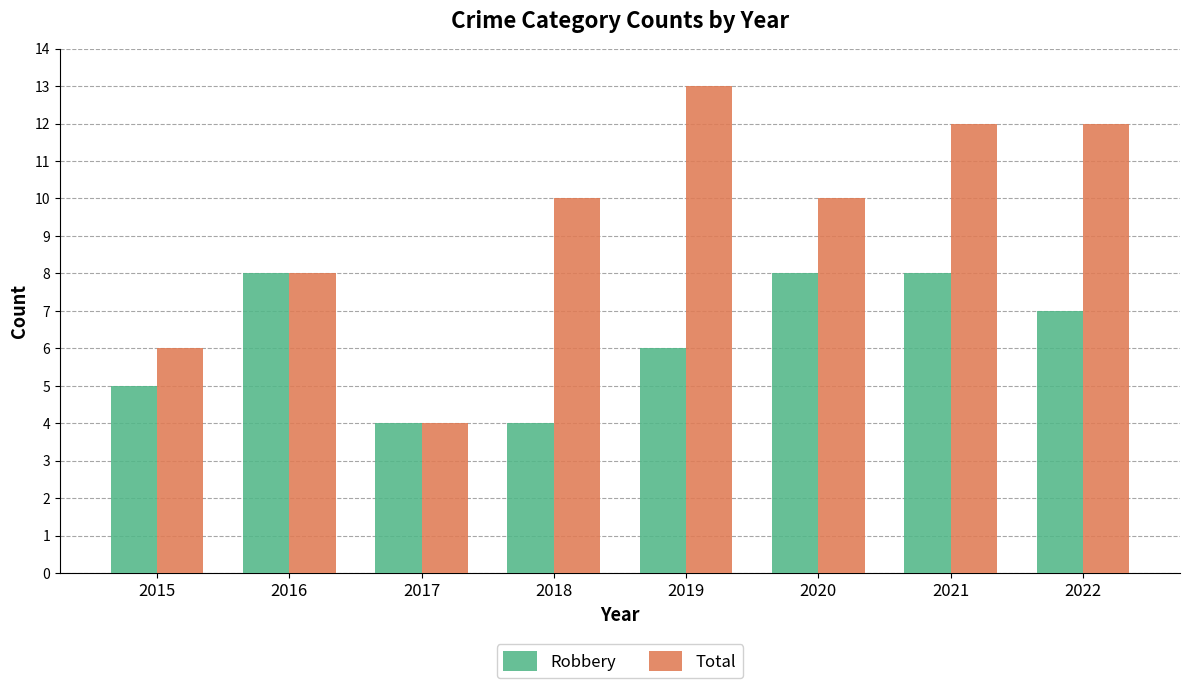

The value of Total at 2017 is 1. True or false?

False